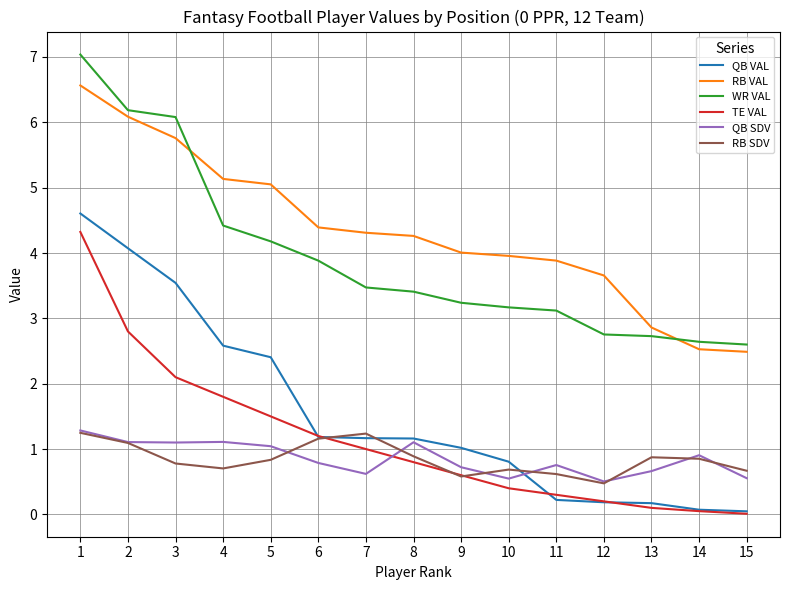

What are all the series names shown in the legend?

QB VAL, RB VAL, WR VAL, TE VAL, QB SDV, RB SDV